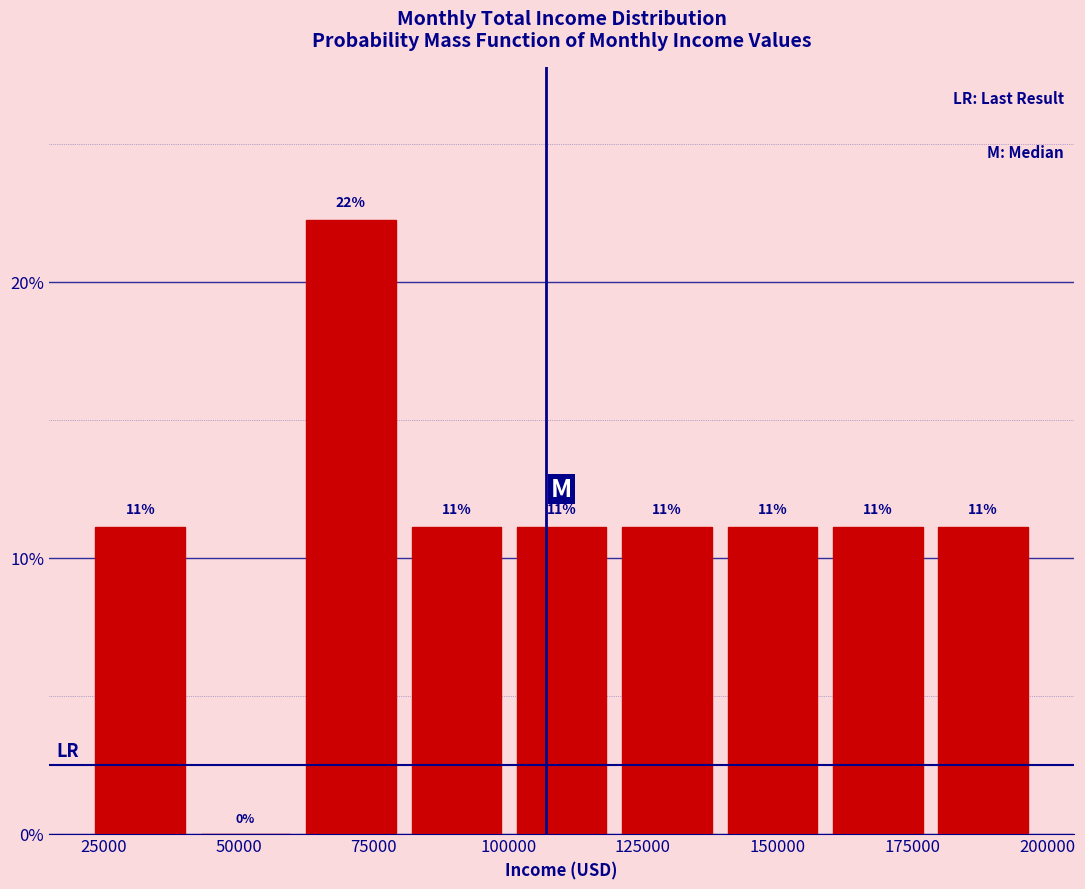

Read against the x-axis, roughly where is the centre of the tallest bar?

70000